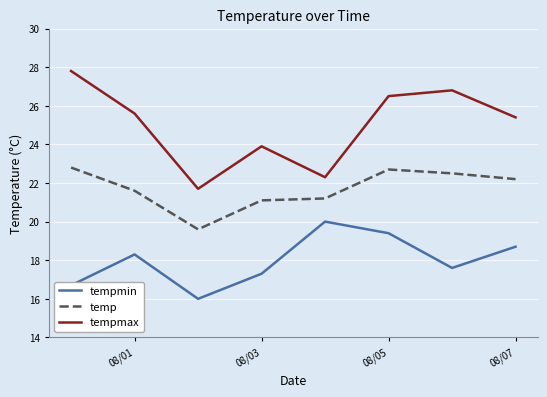

What is the sum of all tempmin values?

144.0